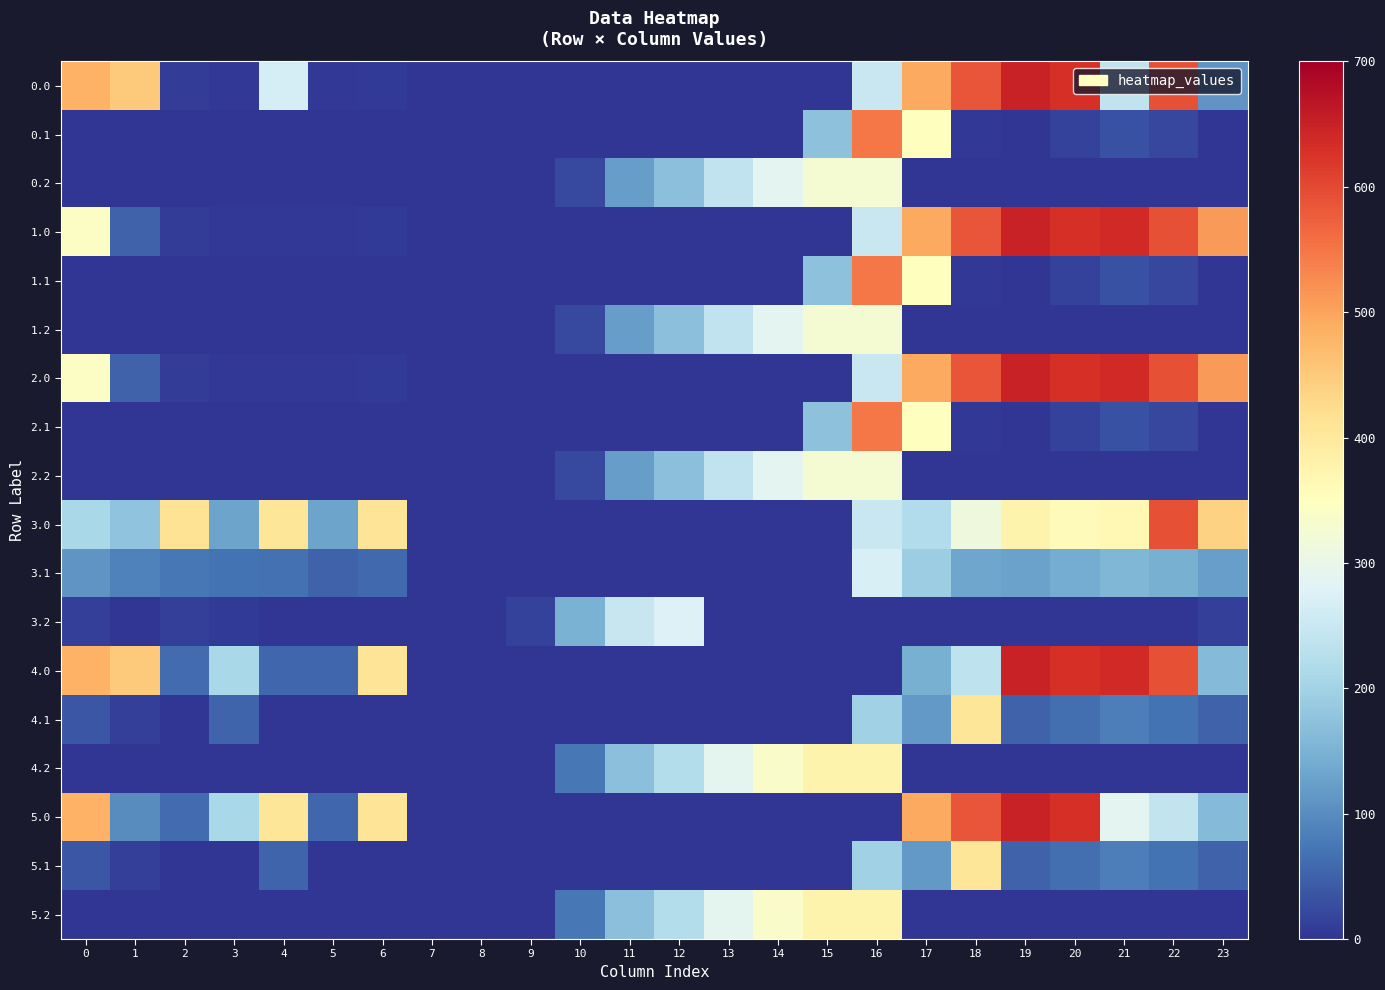

Rank the series at 15 from lowest to highest value.

0.0, 1.0, 2.0, 3.0, 3.1, 3.2, 4.0, 4.1, 5.0, 5.1, 0.1, 1.1, 2.1, 0.2, 1.2, 2.2, 5.2, 4.2